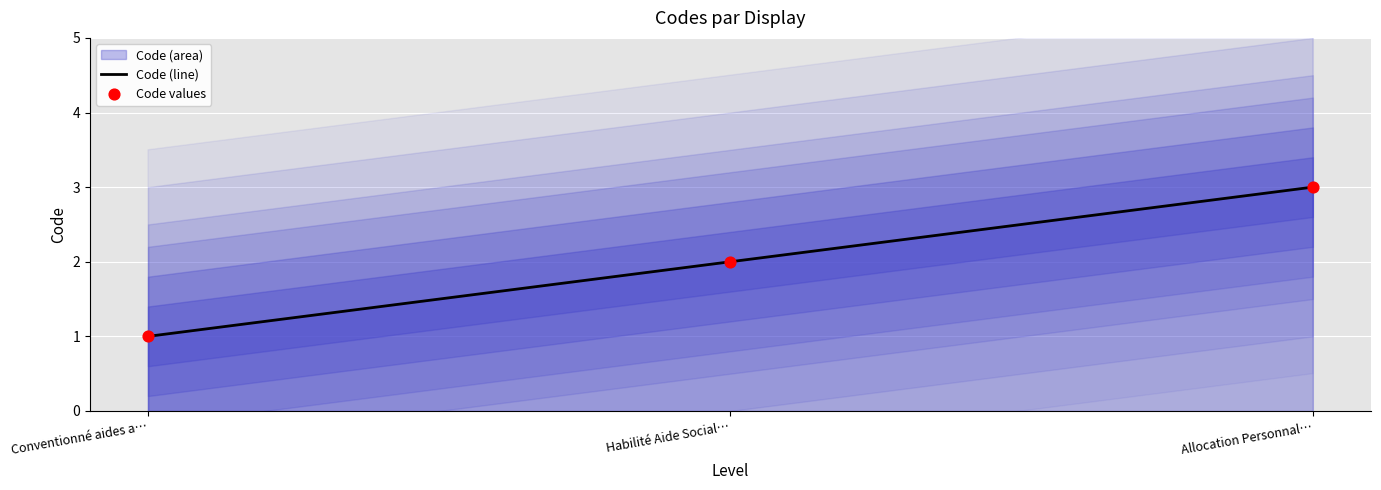

Which series has the largest total across all categories?

Code (line)